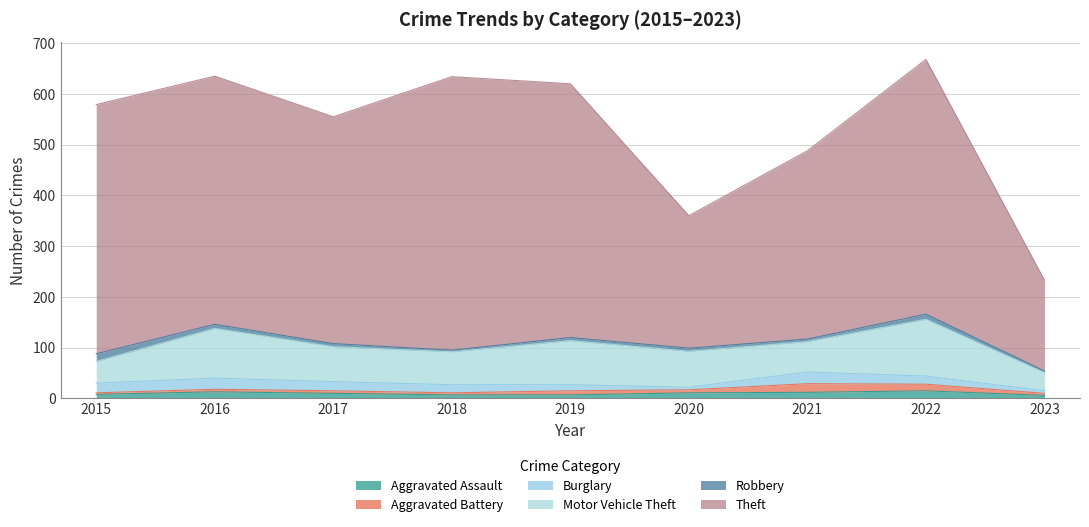

Reading right to left, list all the values displayed in this chart.

Aggravated Assault: 6	15	12	11	7	7	10	13	8
Aggravated Battery: 4	13	17	6	8	4	5	5	3
Burglary: 5	16	23	5	12	16	18	22	19
Motor Vehicle Theft: 36	112	60	71	87	65	69	98	43
Robbery: 3	10	5	6	6	3	6	8	15
Theft: 179	502	371	261	500	539	447	489	491